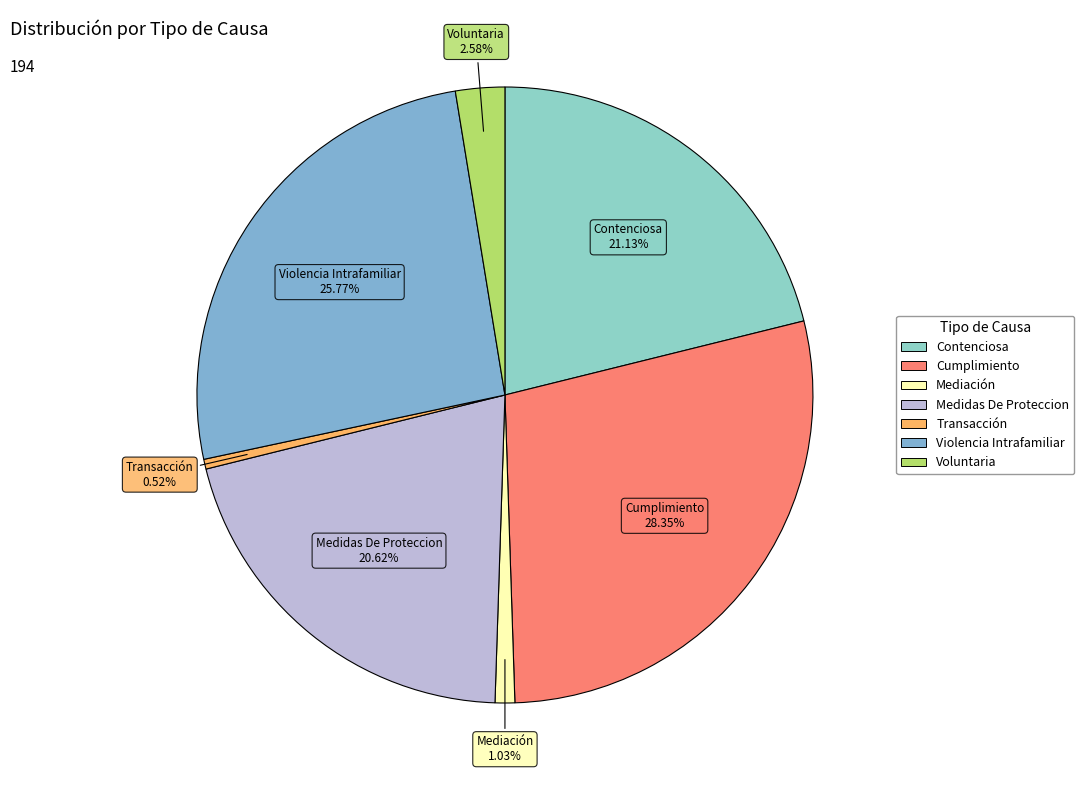

What is the total percentage of Violencia Intrafamiliar and Medidas De Proteccion?

46.4%